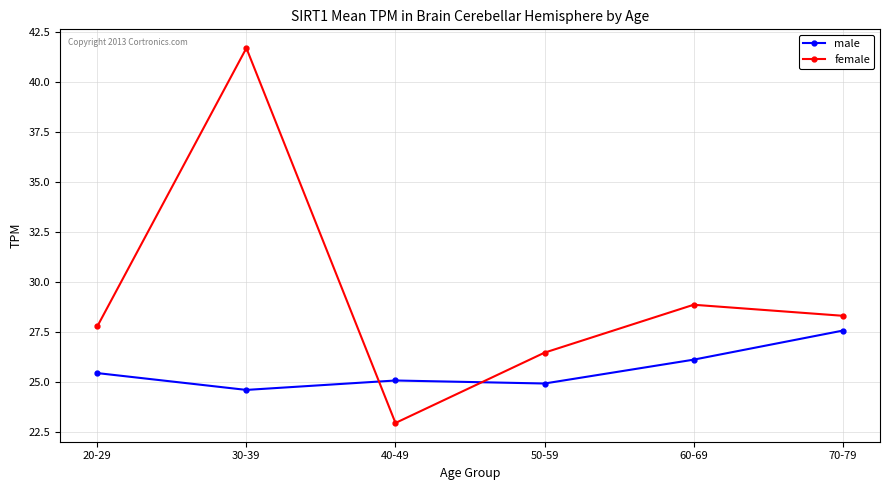

What is the difference between the highest and lowest values at 50-59?

1.5